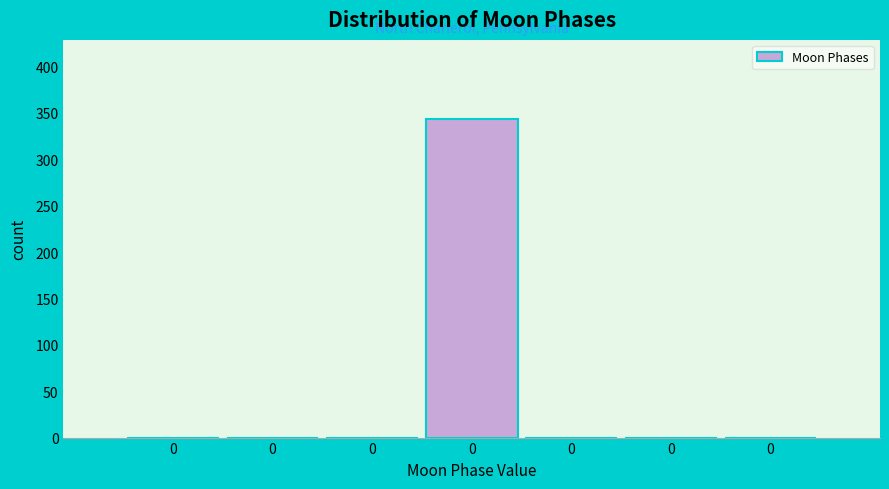

Are the bars horizontal?

No